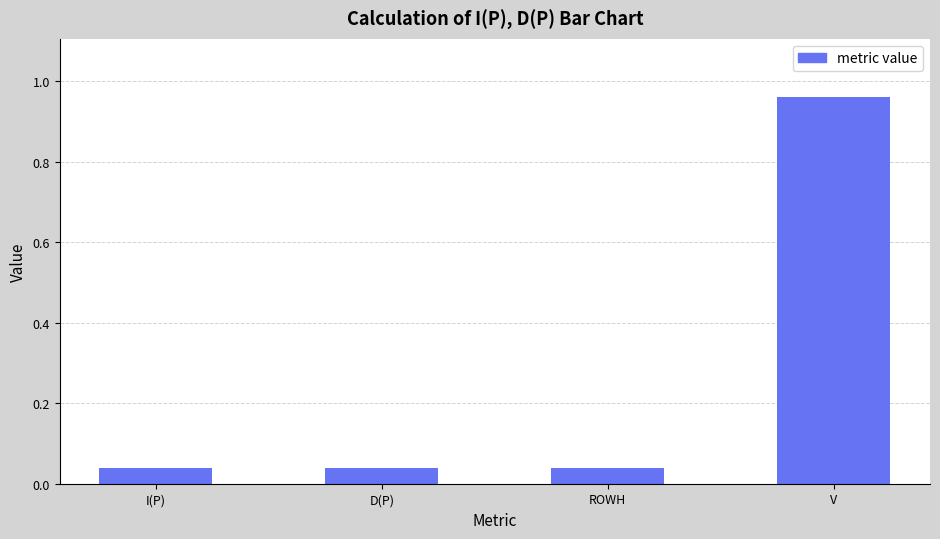

Which has a higher value, D(P) or V?

V